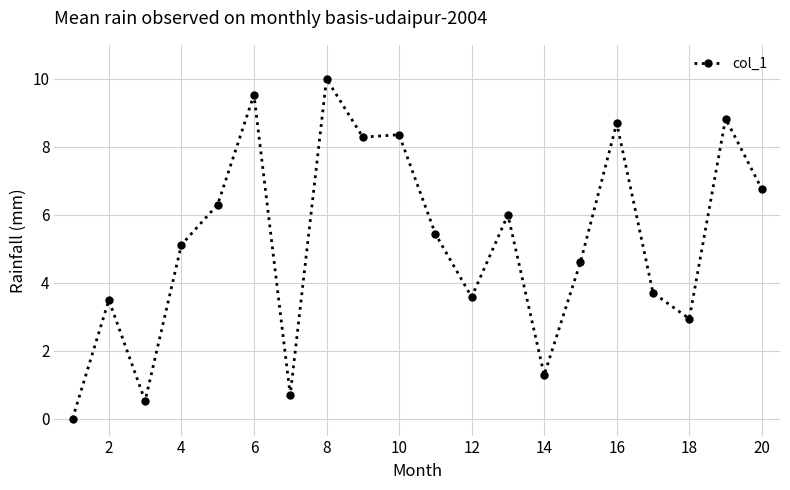

What is the value of the 9th point from the left?

8.3